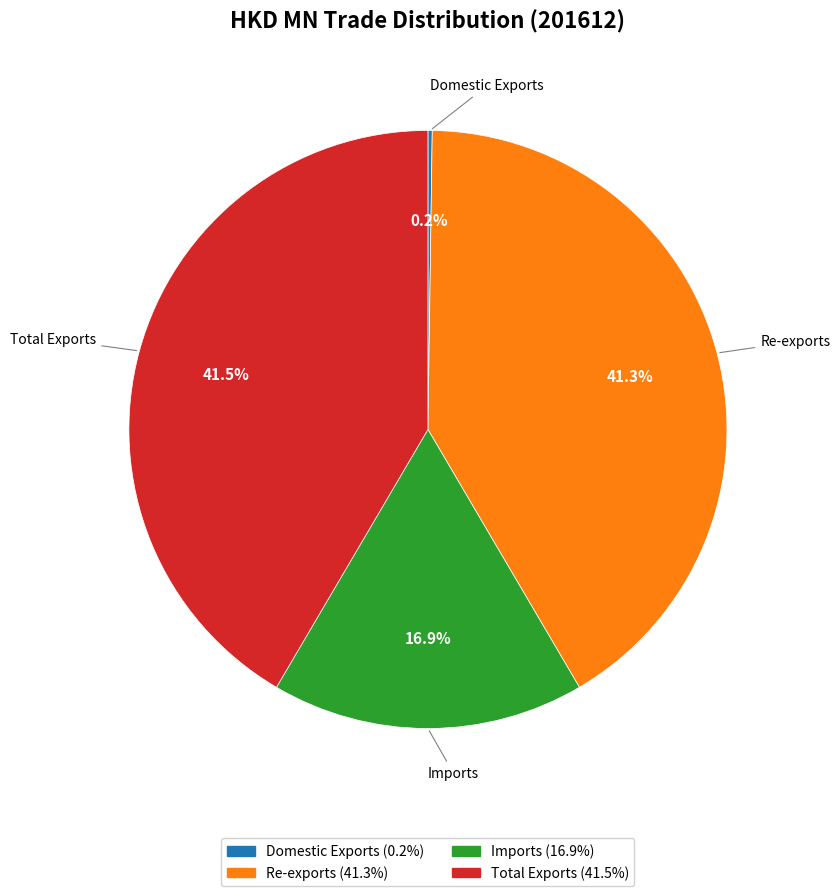

How much of the chart is everything except Re-exports?

58.7%